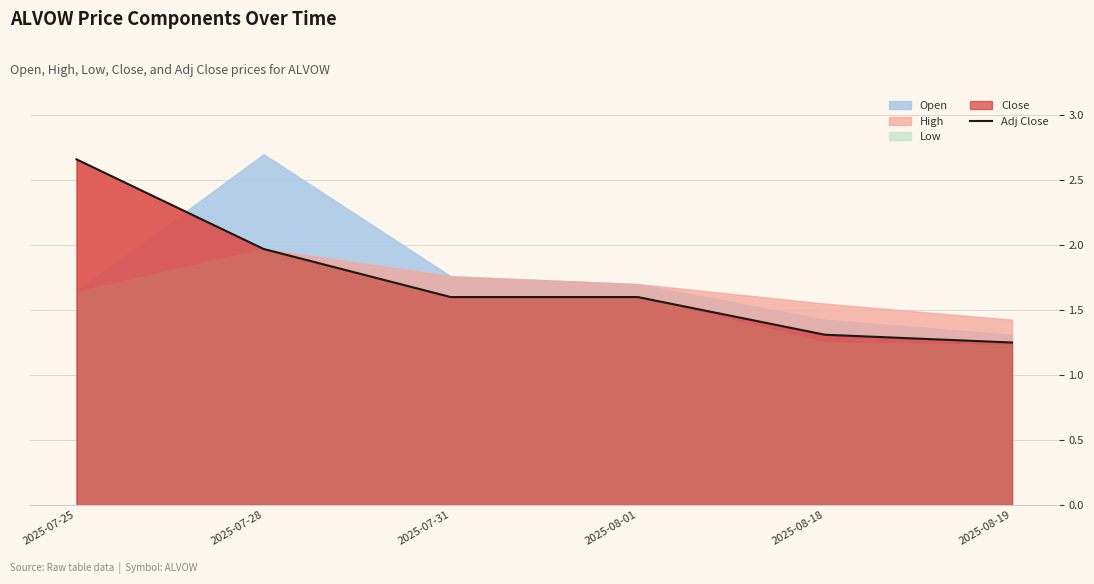

Reading left to right, extract all data points from this chart.

2025-07-25=2.7	2025-07-28=2.0	2025-07-31=1.6	2025-08-01=1.6	2025-08-18=1.3	2025-08-19=1.2